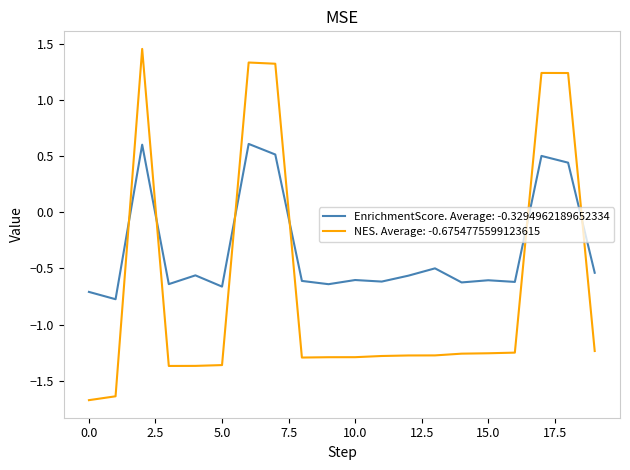

List the series in order of their peak value, lowest first.

EnrichmentScore. Average: -0.3294962189652334, NES. Average: -0.6754775599123615